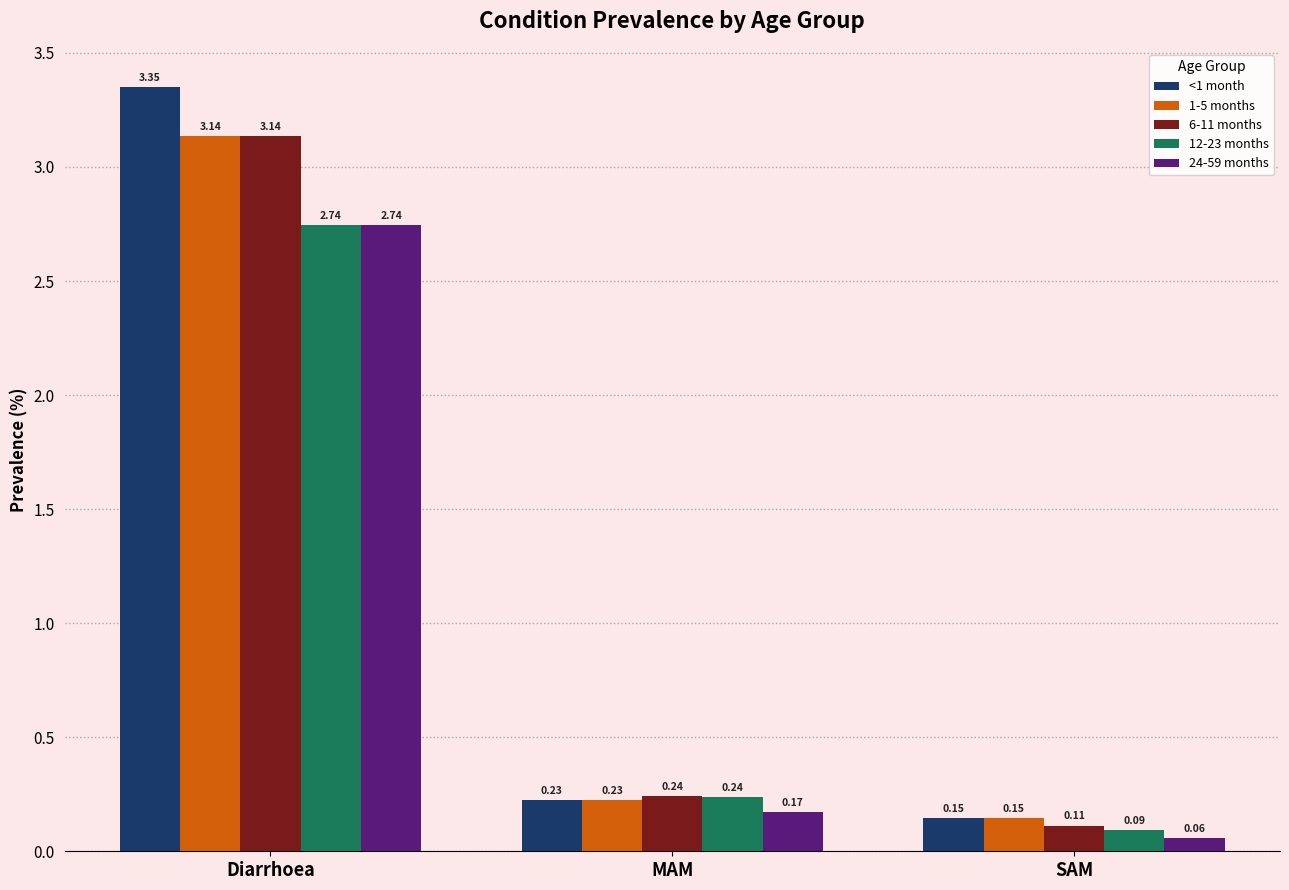

Which series has the largest range (max minus min)?

<1 month